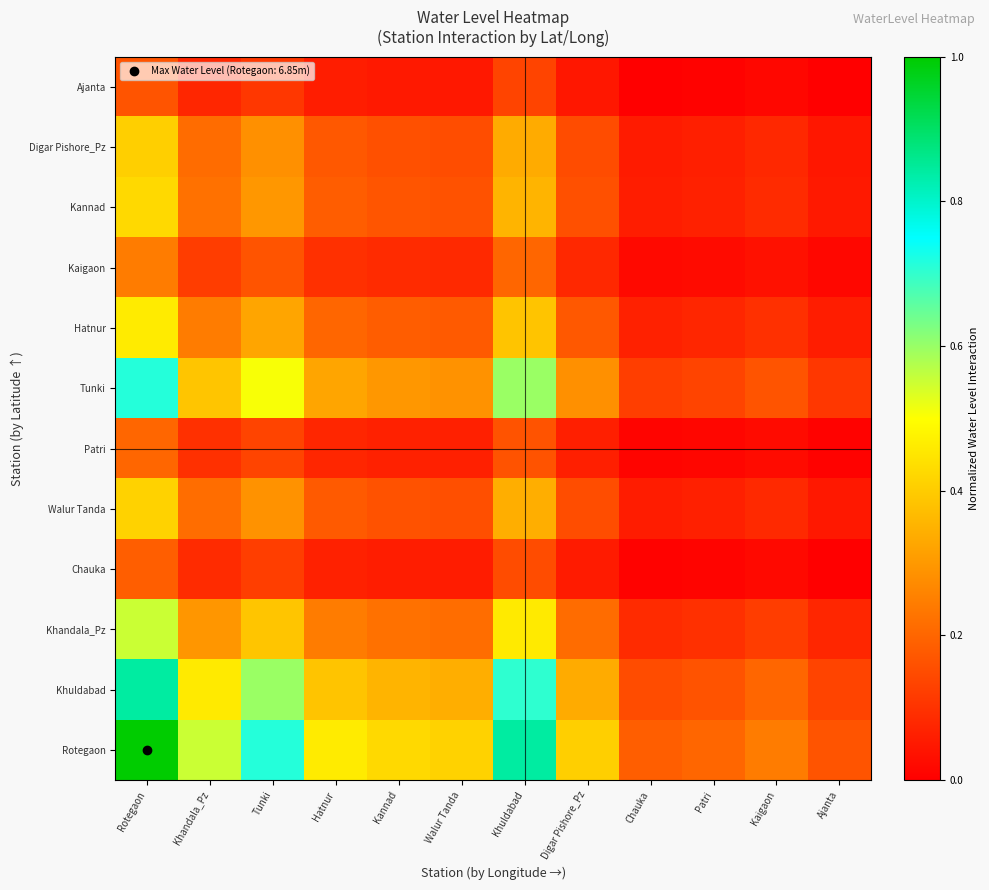

What is the total value across all series at Patri?

0.9